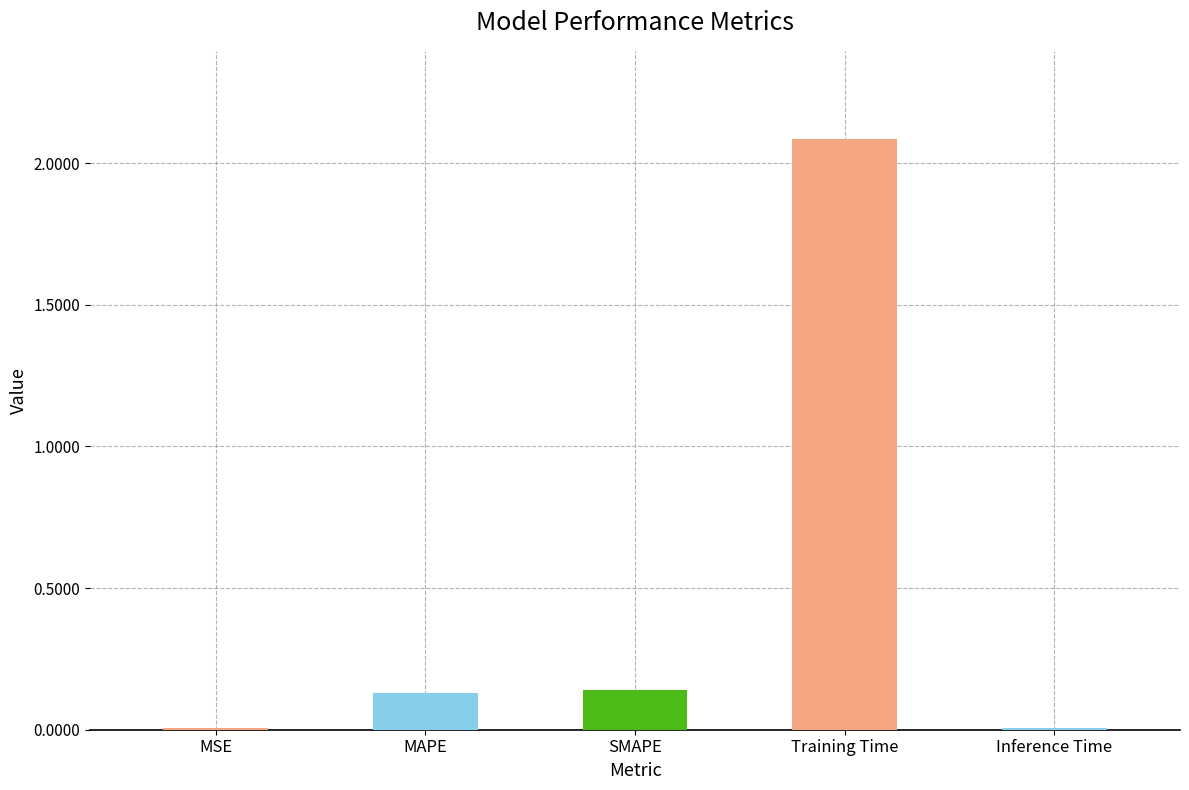

At which category does the chart reach its peak across all series?

Training Time